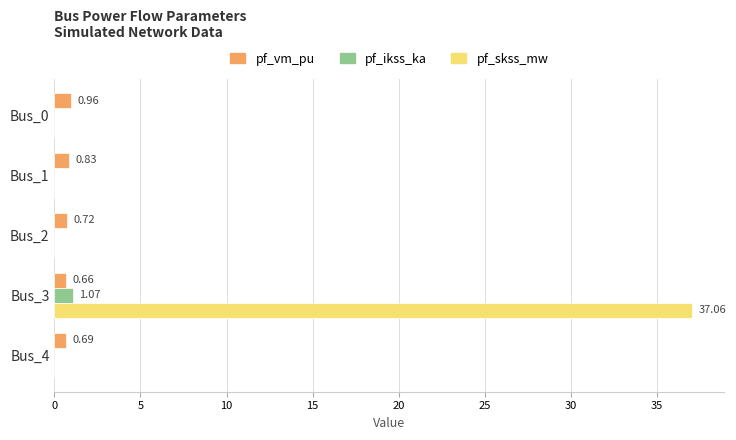

At which category is the sum across all series the highest?

Bus_3